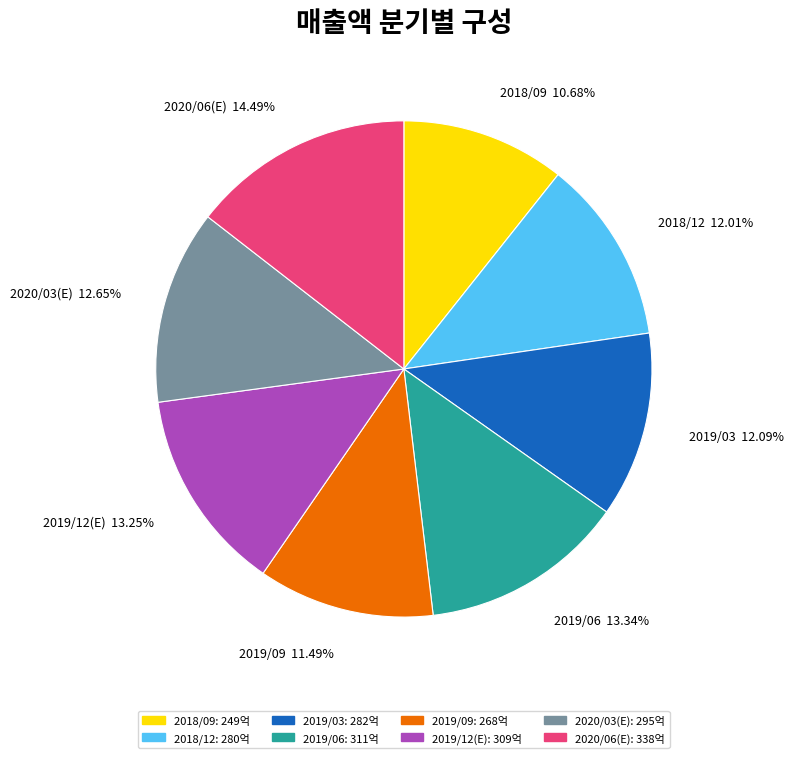

What is the ratio of the value at 2020/06(E) to the value at 2019/09?

1.3